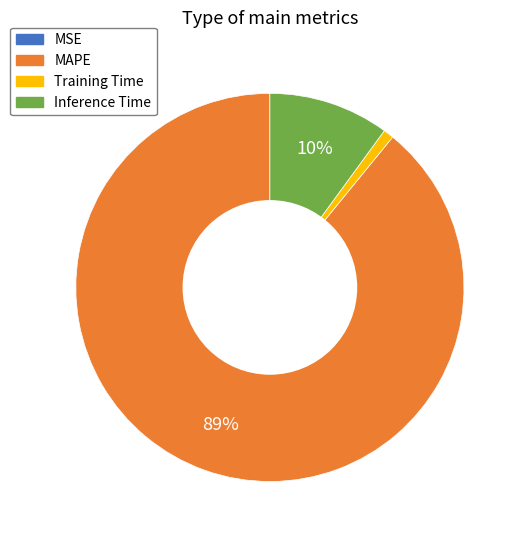

To the nearest percent, what portion does MAPE represent?

89%